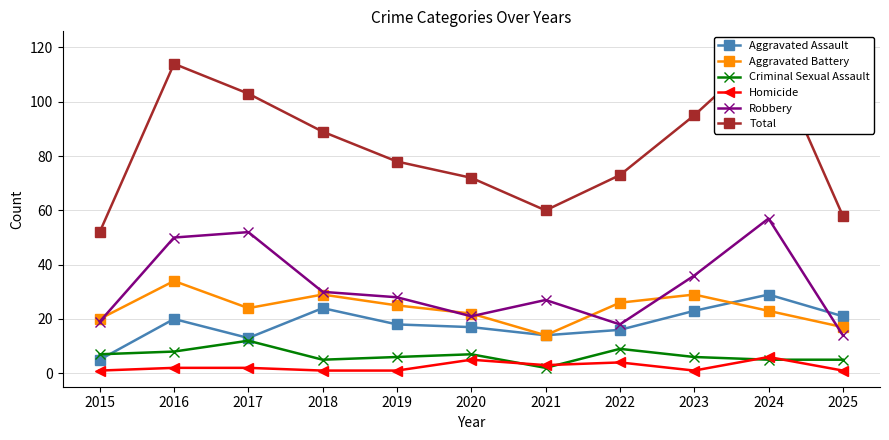

True or false: Aggravated Assault and Robbery cross at least once.

True